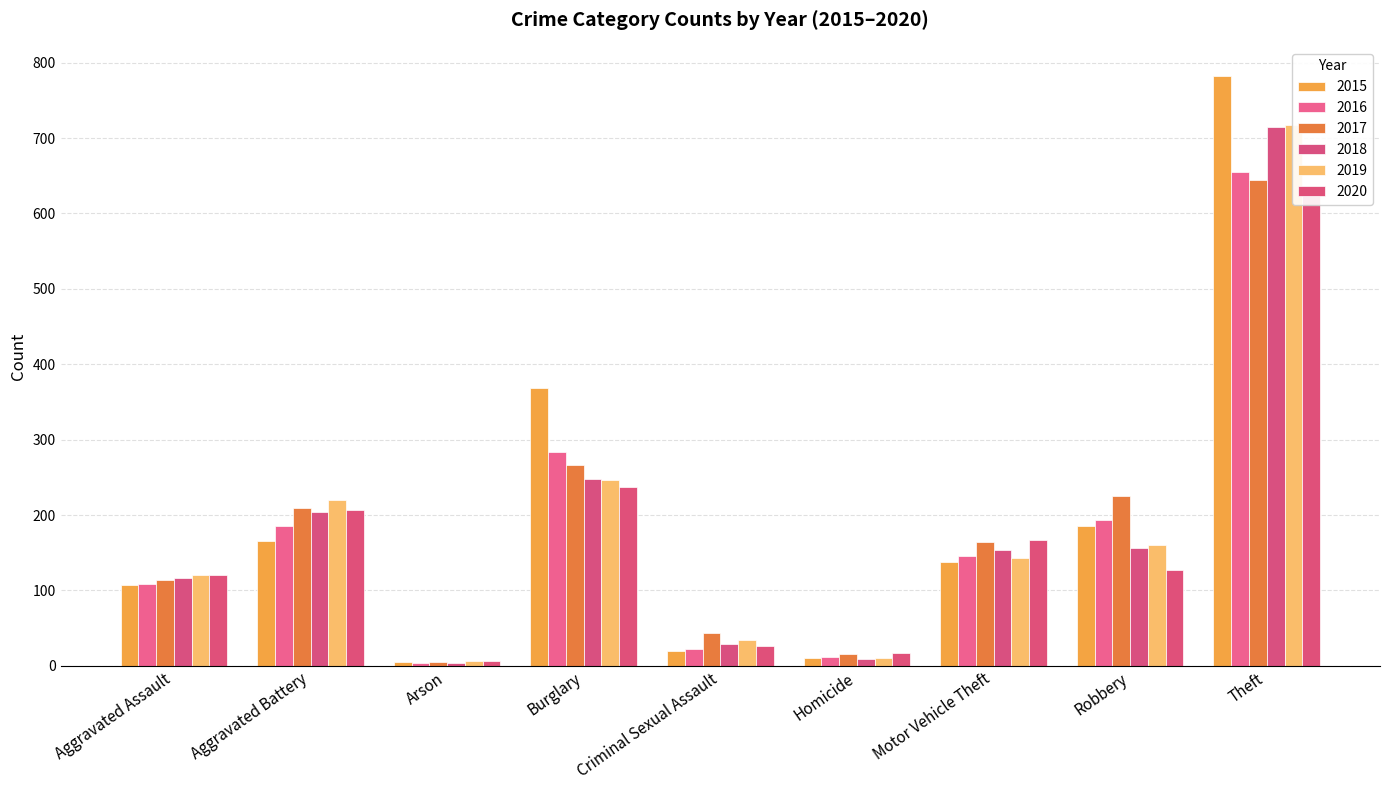

Reading right to left, transcribe all the data shown in this chart.

2015: Theft=782	Robbery=186	Motor Vehicle Theft=138	Homicide=10	Criminal Sexual Assault=19	Burglary=369	Arson=5	Aggravated Battery=166	Aggravated Assault=107
2016: Theft=655	Robbery=193	Motor Vehicle Theft=145	Homicide=11	Criminal Sexual Assault=22	Burglary=283	Arson=4	Aggravated Battery=185	Aggravated Assault=109
2017: Theft=644	Robbery=225	Motor Vehicle Theft=164	Homicide=16	Criminal Sexual Assault=43	Burglary=266	Arson=5	Aggravated Battery=209	Aggravated Assault=114
2018: Theft=715	Robbery=156	Motor Vehicle Theft=153	Homicide=9	Criminal Sexual Assault=29	Burglary=248	Arson=4	Aggravated Battery=204	Aggravated Assault=117
2019: Theft=718	Robbery=160	Motor Vehicle Theft=143	Homicide=10	Criminal Sexual Assault=34	Burglary=246	Arson=6	Aggravated Battery=220	Aggravated Assault=121
2020: Theft=628	Robbery=127	Motor Vehicle Theft=167	Homicide=17	Criminal Sexual Assault=26	Burglary=237	Arson=6	Aggravated Battery=207	Aggravated Assault=120